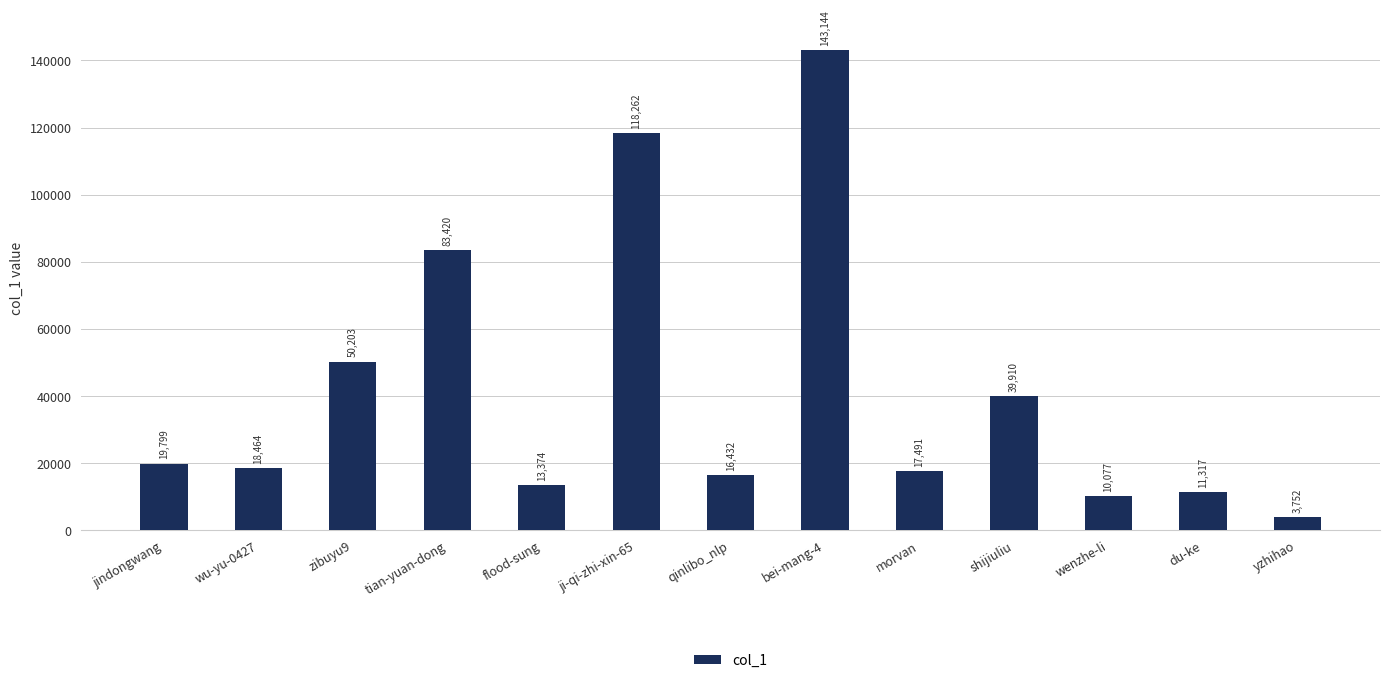

What position from the right is wu-yu-0427?

12